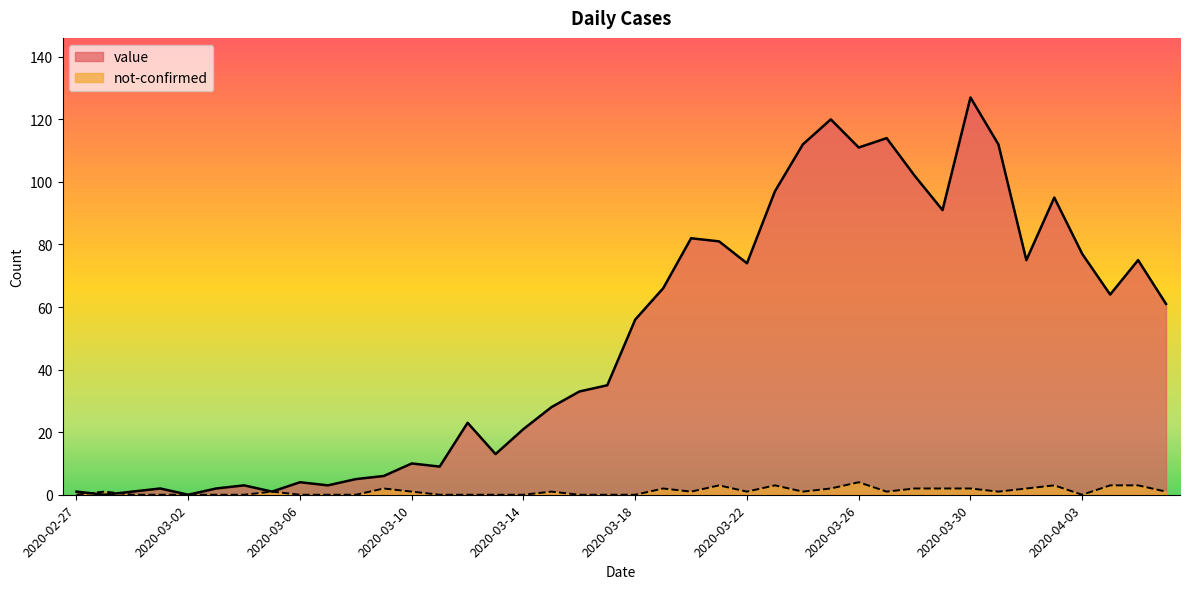

What is the label of the 27th point from the right?

2020-03-11